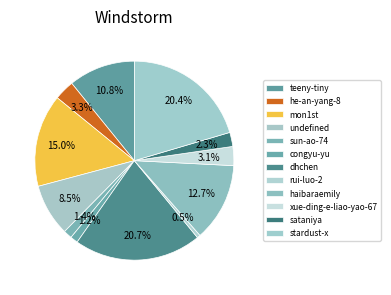

To the nearest percent, what is the average slice percentage?

8%